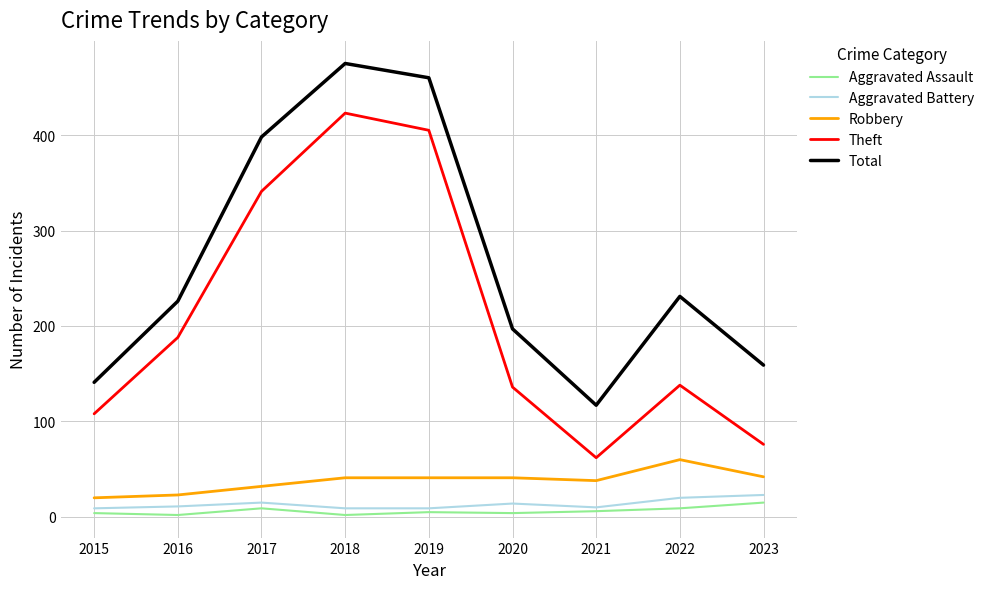

What value does the Robbery series have at 2018, to the nearest 5?

40